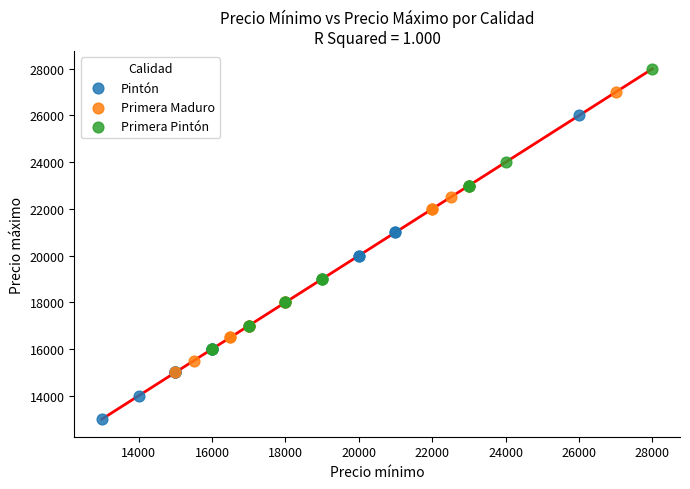

Which series has the widest spread of Y values?

Pintón